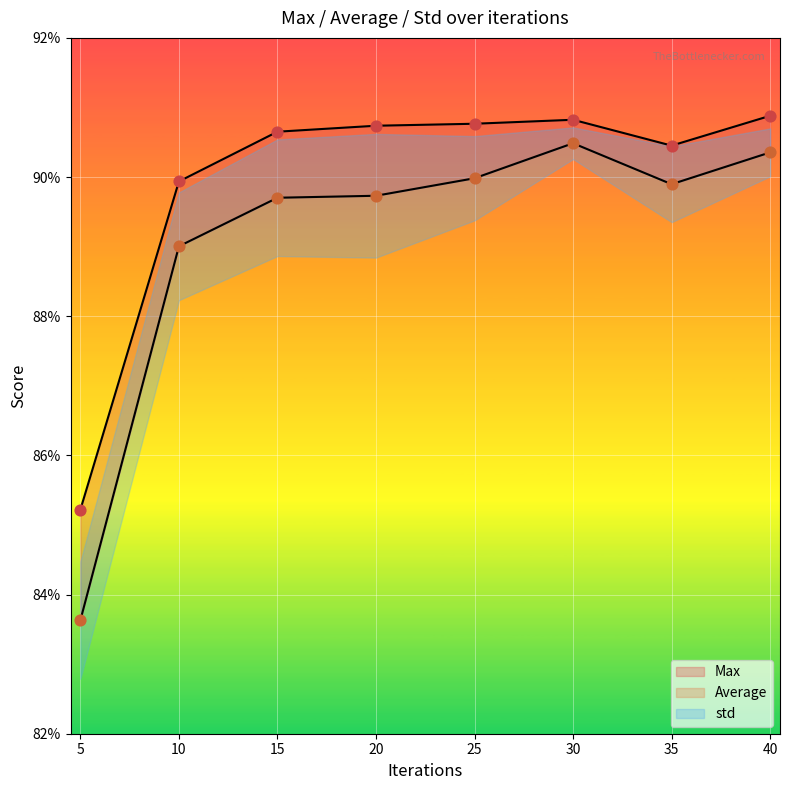

At how many categories does at least one series exceed 0?

8